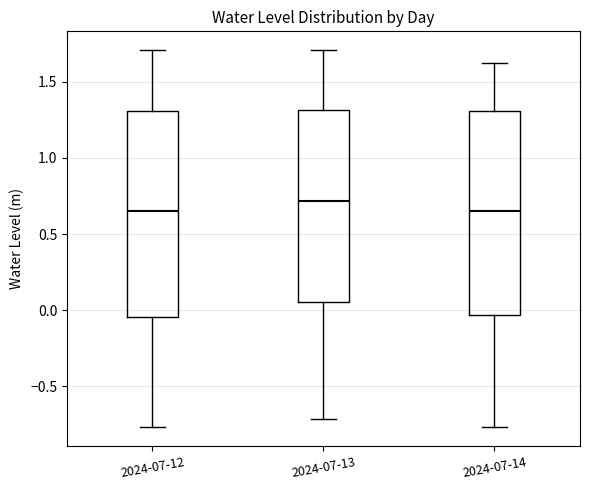

Where does the upper whisker of the box for 2024-07-12 end on the y-axis? The values are not printed on the chart, so give them approximately, as read against the axis.

1.70